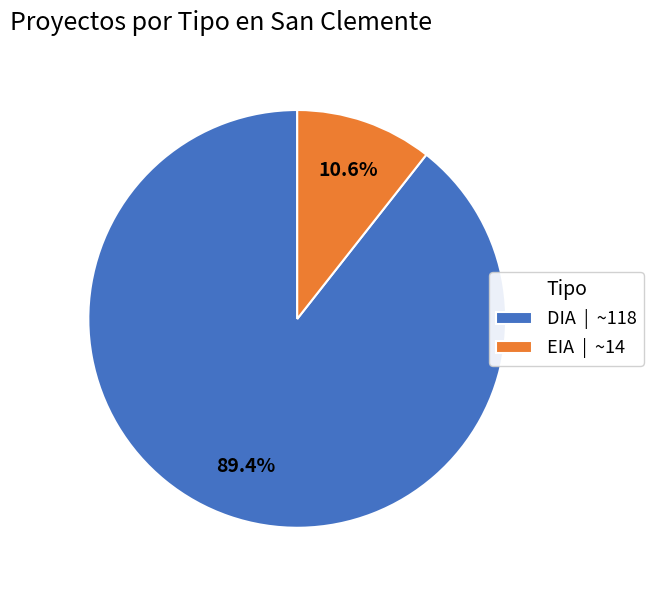

To the nearest percent, what portion does EIA represent?

11%